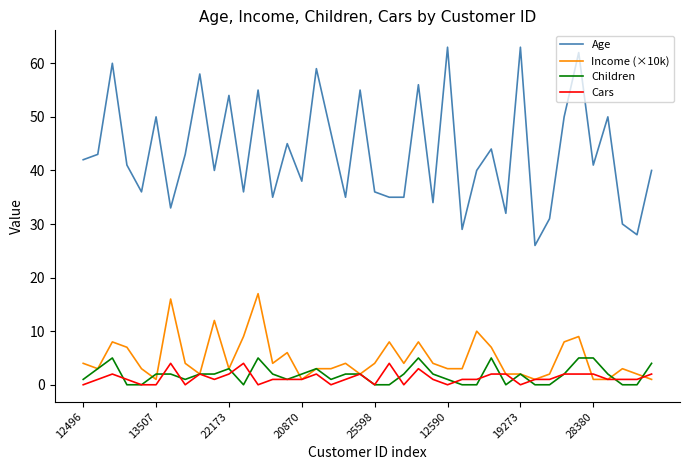

Which series has the largest range (max minus min)?

Age